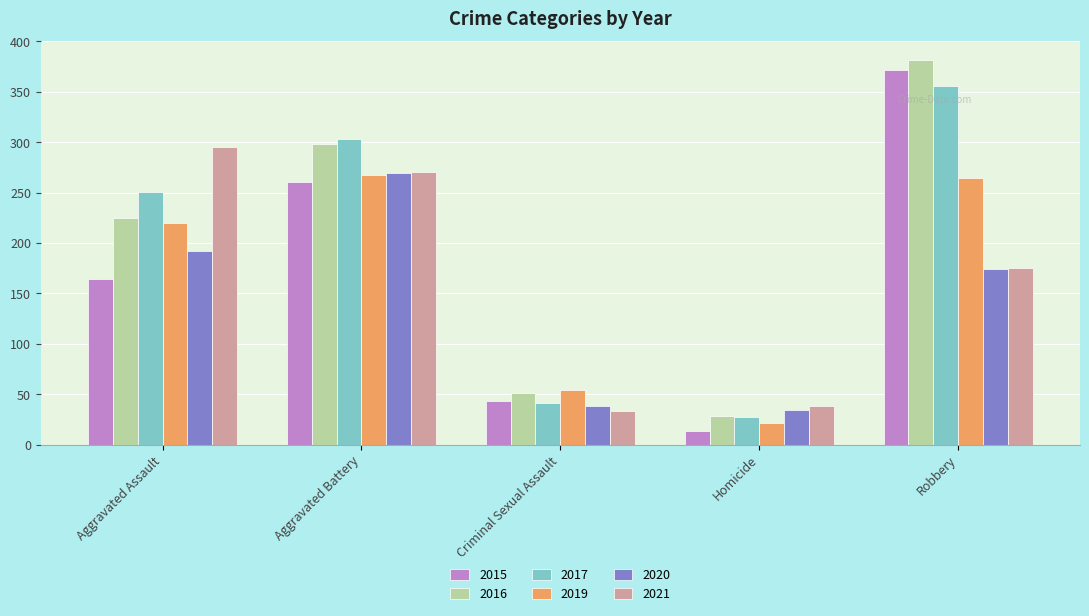

Reading left to right, what are all the values shown in this chart?

2015: 164	260	43	13	372
2016: 225	298	51	28	381
2017: 251	303	41	27	356
2019: 220	267	54	21	264
2020: 192	269	38	34	174
2021: 295	270	33	38	175